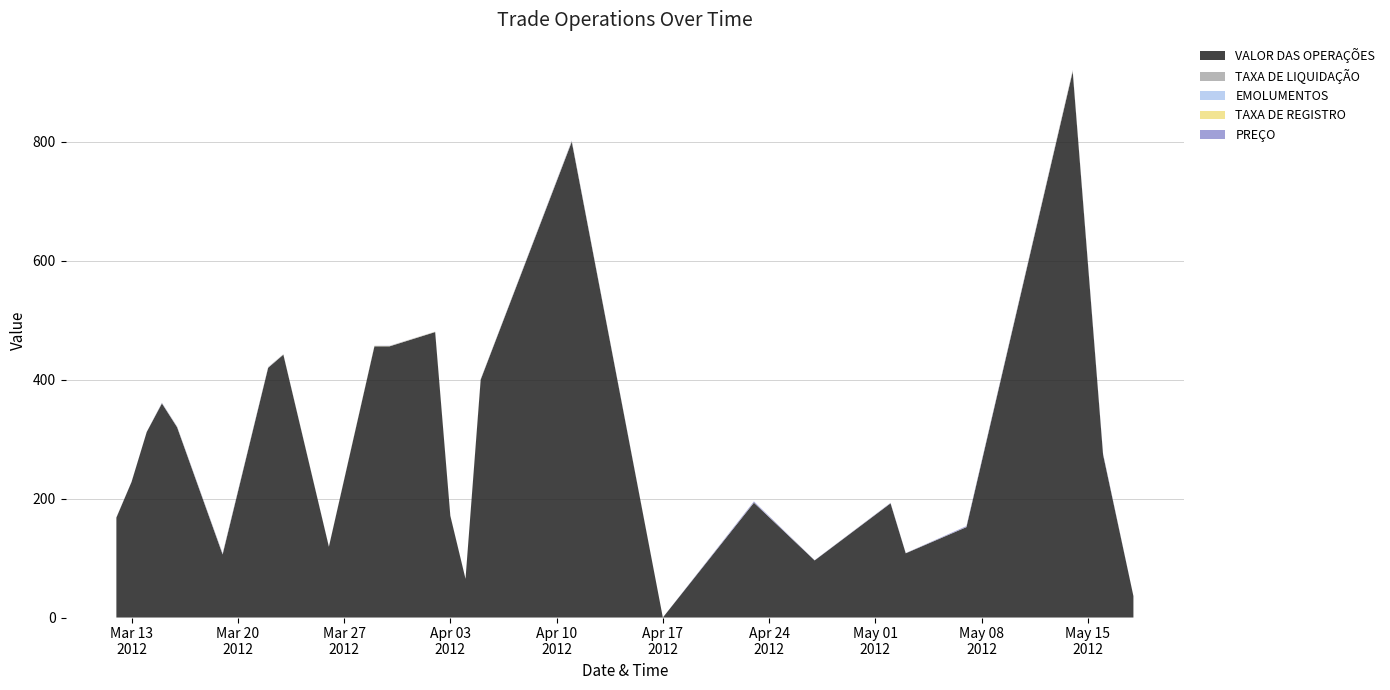

Reading left to right, transcribe all the data shown in this chart.

VALOR DAS OPERAÇÕES: 2012-03-12=168.0	2012-03-13=228.0	2012-03-14=312.0	2012-03-15=360.0	2012-03-16=320.0	2012-03-19=106.0	2012-03-22=420.0	2012-03-23=442.0	2012-03-26=119.0	2012-03-29=456.0	2012-03-30=456.0	2012-04-02=480.0	2012-04-03=171.0	2012-04-04=65.0	2012-04-05=400.0	2012-04-11=800.0	2012-04-17=0.0	2012-04-23=193.0	2012-04-27=96.0	2012-05-02=192.0	2012-05-03=108.0	2012-05-07=152.0	2012-05-14=918.0	2012-05-16=274.0	2012-05-18=36.0
TAXA DE LIQUIDAÇÃO: 2012-03-12=0.0	2012-03-13=0.0	2012-03-14=0.1	2012-03-15=0.1	2012-03-16=0.1	2012-03-19=0.2	2012-03-22=0.1	2012-03-23=0.1	2012-03-26=0.0	2012-03-29=0.2	2012-03-30=0.1	2012-04-02=0.1	2012-04-03=0.0	2012-04-04=0.0	2012-04-05=0.1	2012-04-11=0.2	2012-04-17=0.0	2012-04-23=0.1	2012-04-27=0.0	2012-05-02=0.1	2012-05-03=0.0	2012-05-07=0.1	2012-05-14=0.2	2012-05-16=0.1	2012-05-18=0.0
EMOLUMENTOS: 2012-03-12=0.1	2012-03-13=0.0	2012-03-14=0.0	2012-03-15=0.1	2012-03-16=0.2	2012-03-19=0.2	2012-03-22=0.1	2012-03-23=0.2	2012-03-26=0.0	2012-03-29=0.2	2012-03-30=0.2	2012-04-02=0.2	2012-04-03=0.1	2012-04-04=0.0	2012-04-05=0.1	2012-04-11=0.3	2012-04-17=0.0	2012-04-23=0.1	2012-04-27=0.0	2012-05-02=0.1	2012-05-03=0.0	2012-05-07=0.1	2012-05-14=0.3	2012-05-16=0.1	2012-05-18=0.0
TAXA DE REGISTRO: 2012-03-12=0.1	2012-03-13=0.0	2012-03-14=0.0	2012-03-15=0.2	2012-03-16=0.3	2012-03-19=0.4	2012-03-22=0.3	2012-03-23=0.3	2012-03-26=0.1	2012-03-29=0.4	2012-03-30=0.3	2012-04-02=0.3	2012-04-03=0.1	2012-04-04=0.0	2012-04-05=0.3	2012-04-11=0.6	2012-04-17=0.0	2012-04-23=0.2	2012-04-27=0.1	2012-05-02=0.1	2012-05-03=0.1	2012-05-07=0.1	2012-05-14=0.9	2012-05-16=0.3	2012-05-18=0.0
PREÇO: 2012-03-12=0.3	2012-03-13=0.2	2012-03-14=0.1	2012-03-15=0.7	2012-03-16=0.6	2012-03-19=1.1	2012-03-22=0.6	2012-03-23=0.3	2012-03-26=0.2	2012-03-29=0.2	2012-03-30=0.4	2012-04-02=0.2	2012-04-03=0.1	2012-04-04=0.1	2012-04-05=0.5	2012-04-11=1.0	2012-04-17=0.0	2012-04-23=1.9	2012-04-27=0.3	2012-05-02=0.6	2012-05-03=0.3	2012-05-07=1.5	2012-05-14=1.0	2012-05-16=1.4	2012-05-18=0.0